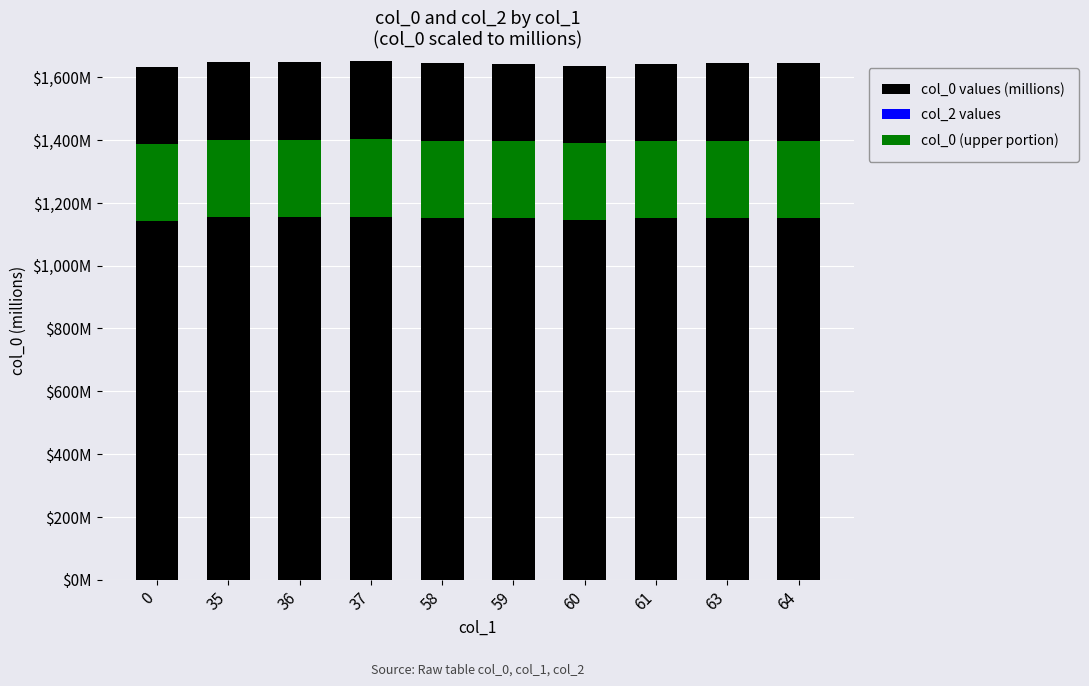

Reading left to right, list all the values displayed in this chart.

col_0 values (millions): 0=1632.8	35=1648.6	36=1648.7	37=1650.0	58=1644.0	59=1643.3	60=1636.5	61=1643.3	63=1644.0	64=1644.0
col_2 values: 0=0.0	35=0.0	36=0.0	37=0.0	58=0.0	59=0.0	60=0.0	61=0.0	63=0.0	64=0.0
col_0 (upper portion): 0=244.9	35=247.3	36=247.3	37=247.5	58=246.6	59=246.5	60=245.5	61=246.5	63=246.6	64=246.6